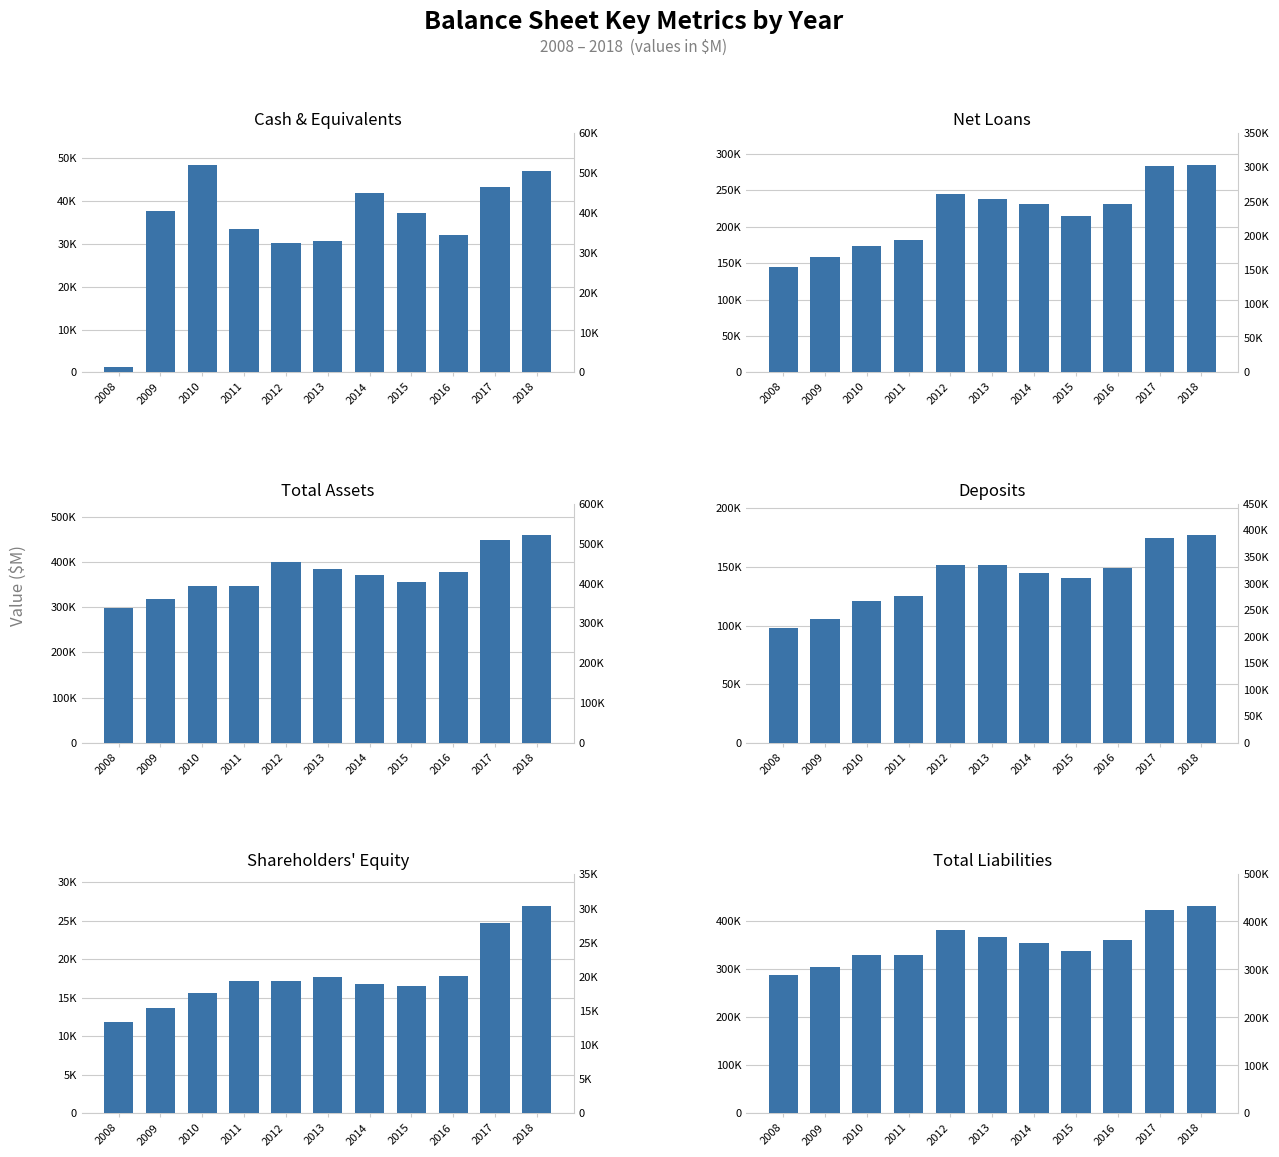

Reading left to right, list all the values displayed in this chart.

Cash & Equivalents: 2008=1315	2009=37696	2010=48525	2011=33474	2012=30278	2013=30580	2014=41878	2015=37275	2016=32105	2017=43258	2018=47017
Net Loans: 2008=144742	2009=158540	2010=173781	2011=181426	2012=245438	2013=238014	2014=231027	2015=215105	2016=231995	2017=282965	2018=285601
Total Assets: 2008=298751	2009=318521	2010=345849	2011=346832	2012=398486	2013=384434	2014=370053	2015=354429	2016=378354	2017=448373	2018=459166
Deposits: 2008=196634	2009=211545	2010=242333	2011=250450	2012=304238	2013=302546	2014=290219	2015=280490	2016=298579	2017=348779	2018=354518
Shareholders' Equity: 2008=11831	2009=13700	2010=15677	2011=17164	2012=17259	2013=17783	2014=16753	2015=16488	2016=17865	2017=24778	2018=27004
Total Liabilities: 2008=286919	2009=304821	2010=330172	2011=329668	2012=381227	2013=366651	2014=353300	2015=337941	2016=360489	2017=423596	2018=432162